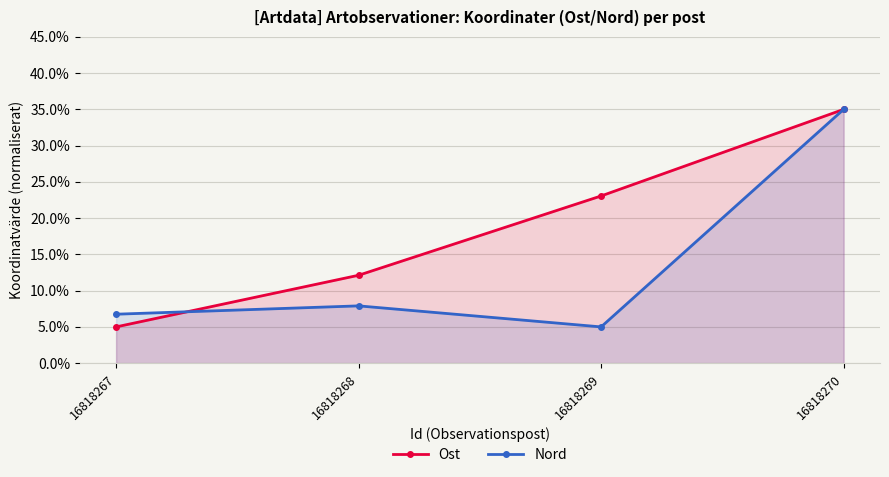

True or false: Nord and Ost cross at least once.

True